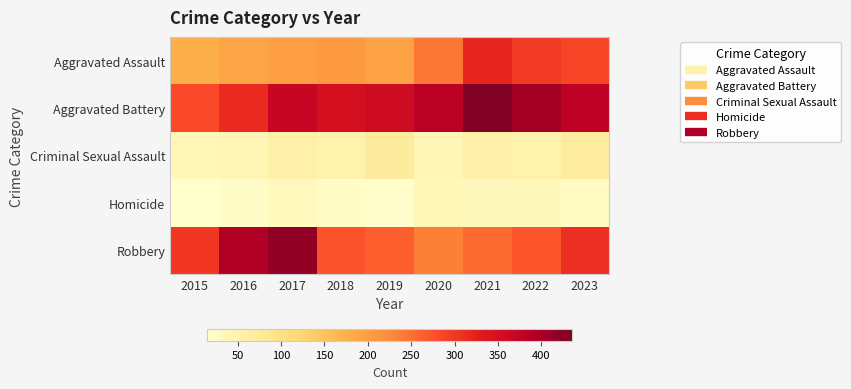

Which category has the highest value across all series?

2021